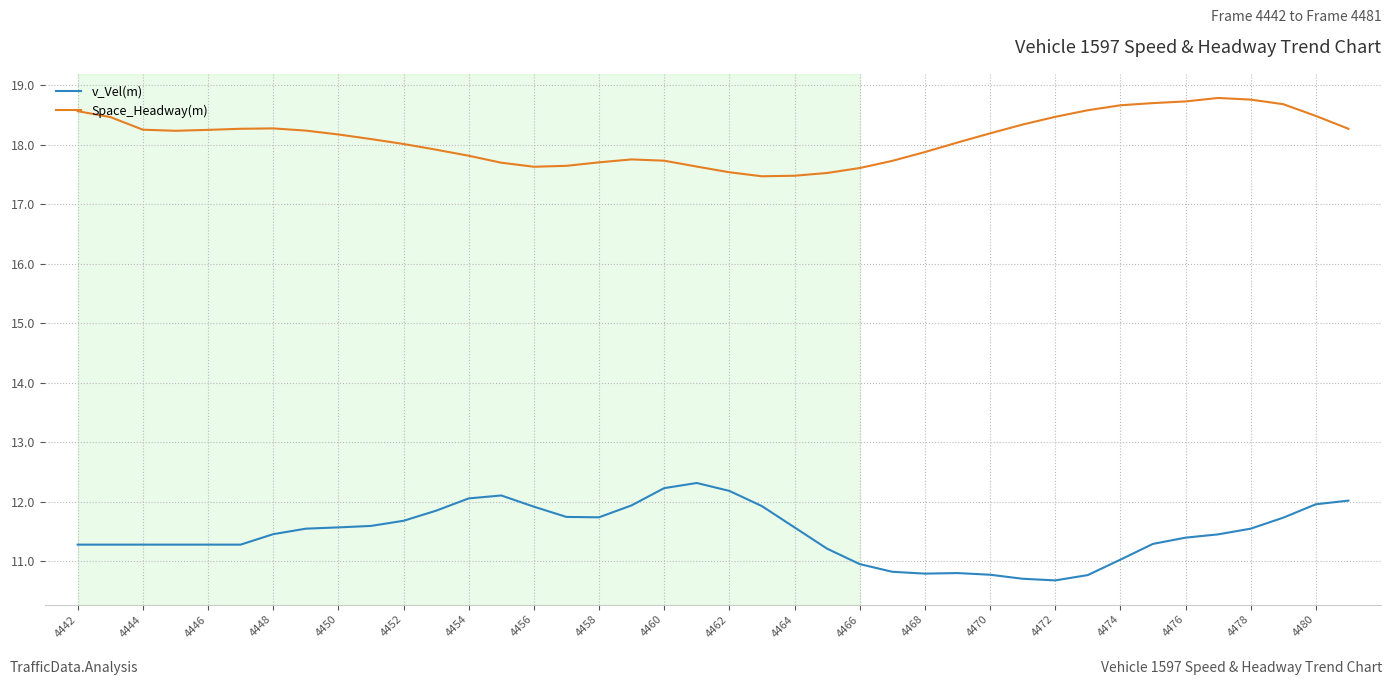

What is the minimum value for Space_Headway(m)?

17.5